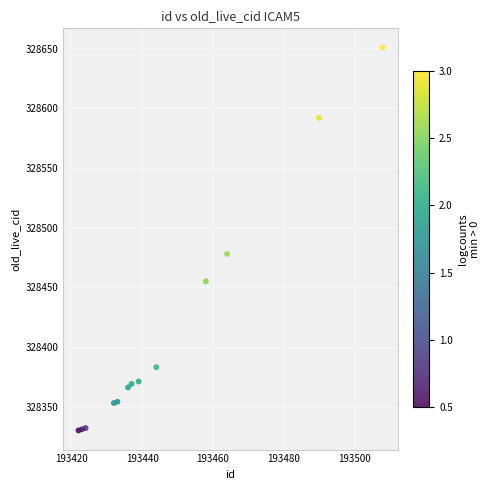

What Y value in the scatter plot is closest to 328490?

328478